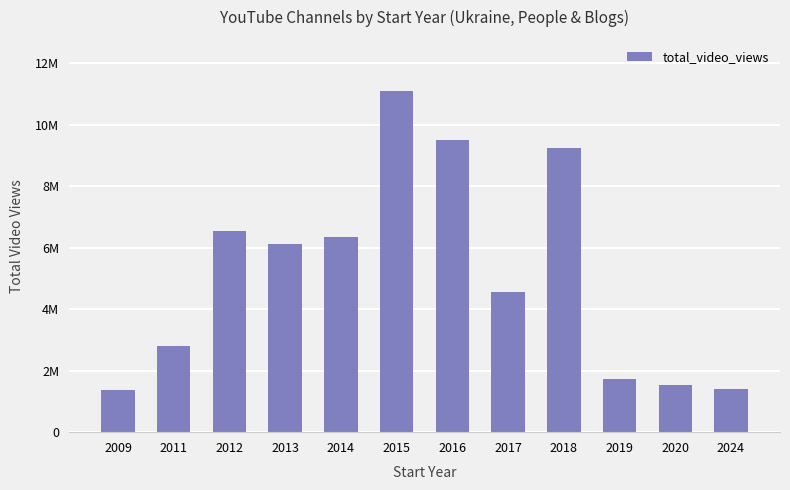

What is the average value?

5184248